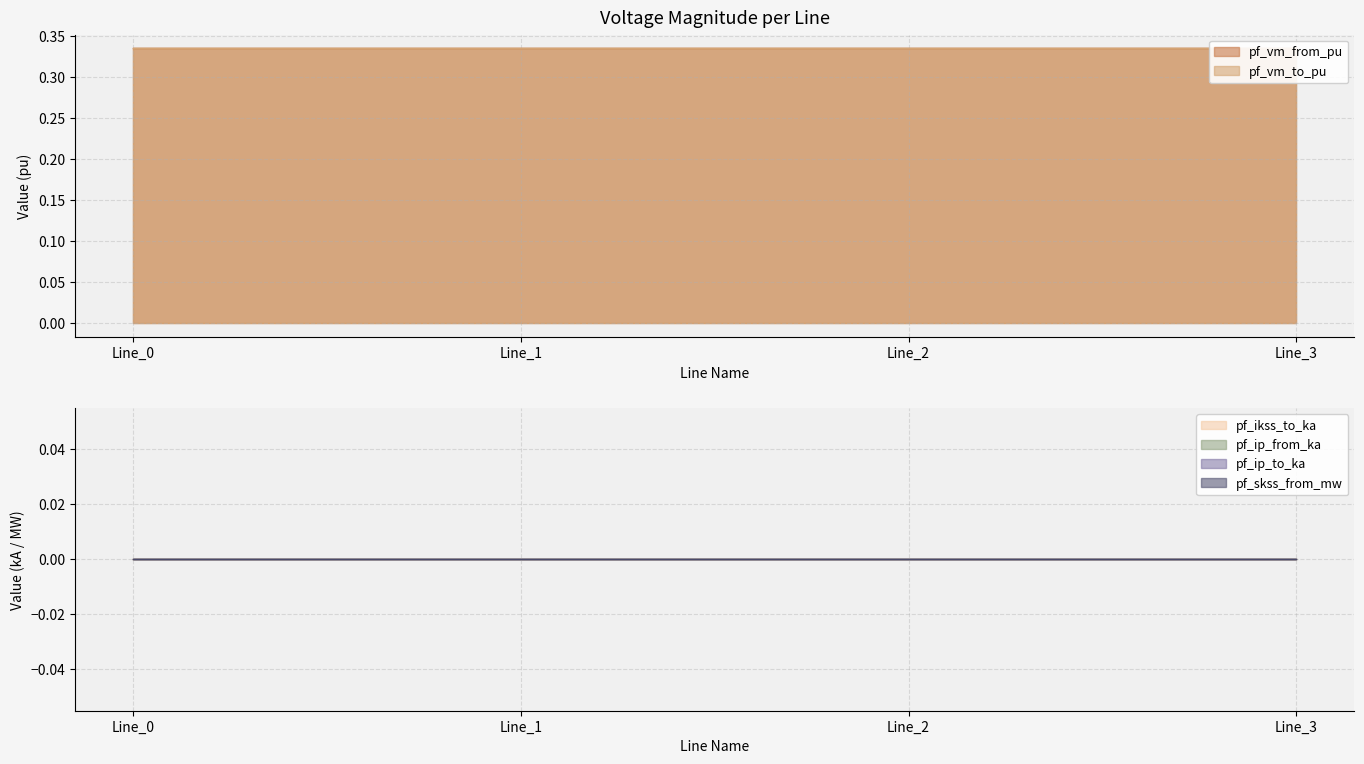

True or false: pf_vm_to_pu has more than 1 points higher than both neighbors.

False